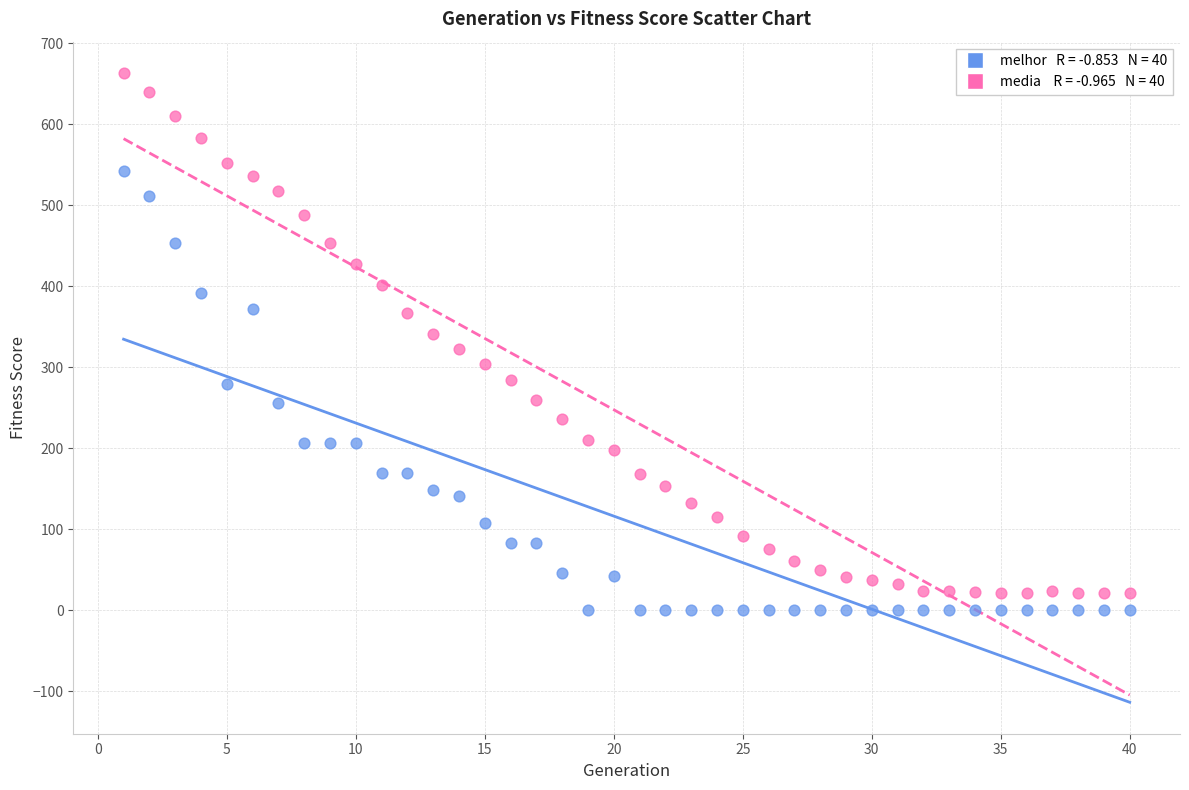

Across all data points, what is the range of X values (max minus min)?

39.0